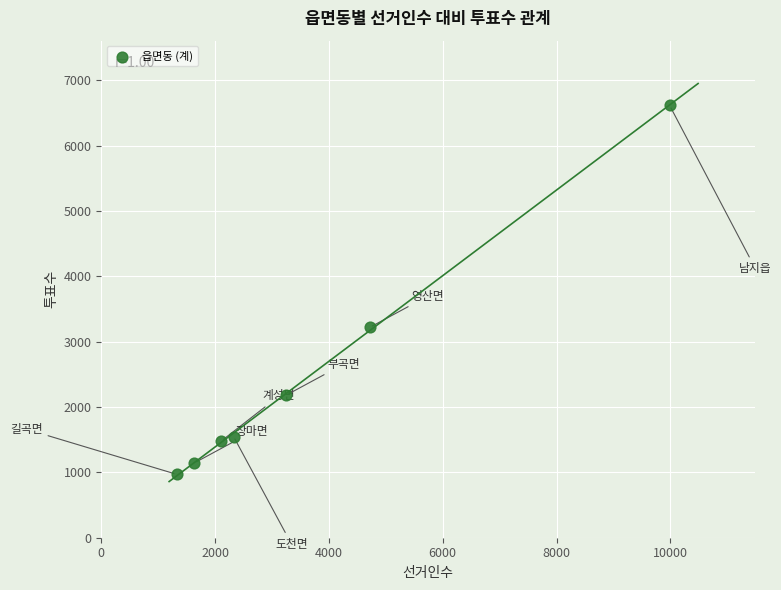

What is the range of Y values (max minus min)?

5644